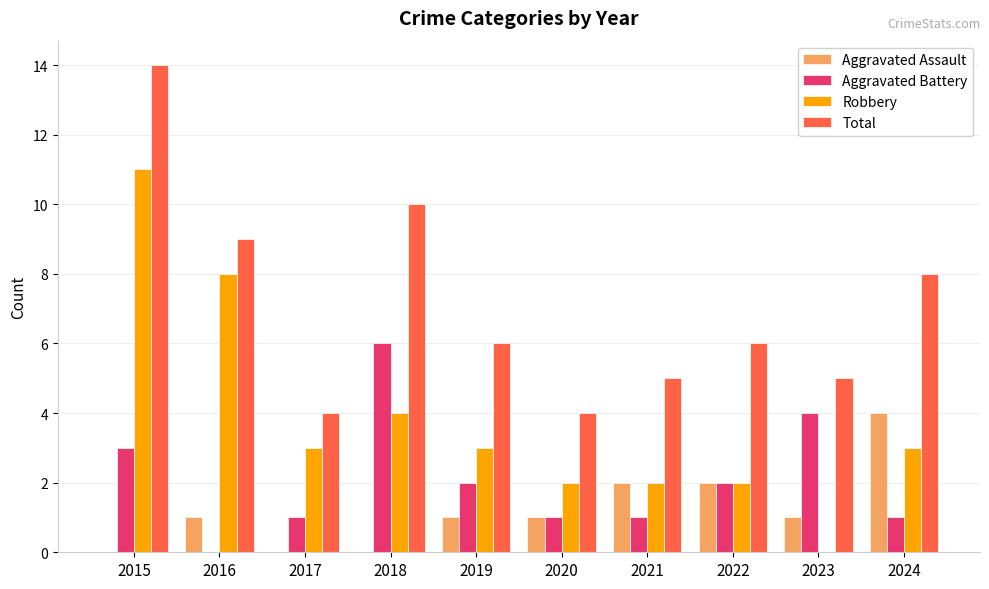

Reading right to left, list all the values displayed in this chart.

Aggravated Assault: 2024=4	2023=1	2022=2	2021=2	2020=1	2019=1	2018=0	2017=0	2016=1	2015=0
Aggravated Battery: 2024=1	2023=4	2022=2	2021=1	2020=1	2019=2	2018=6	2017=1	2016=0	2015=3
Robbery: 2024=3	2023=0	2022=2	2021=2	2020=2	2019=3	2018=4	2017=3	2016=8	2015=11
Total: 2024=8	2023=5	2022=6	2021=5	2020=4	2019=6	2018=10	2017=4	2016=9	2015=14